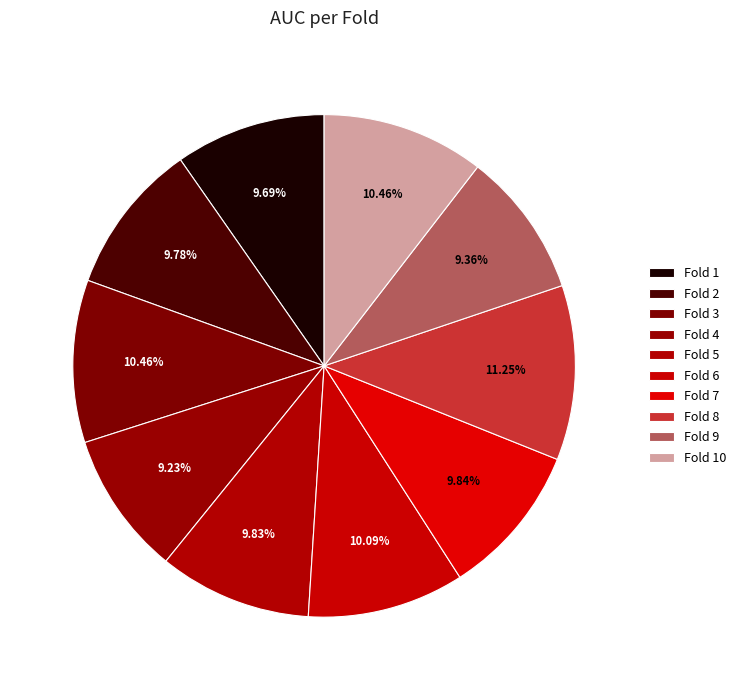

How many segments does this pie chart have?

10